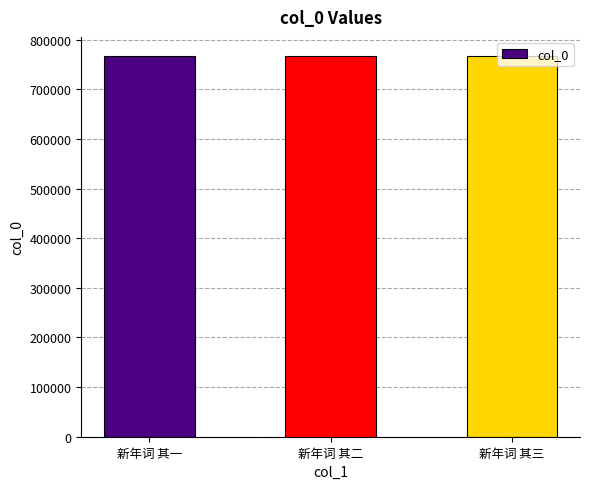

What is the label of the 2nd bar from the right?

新年词 其二